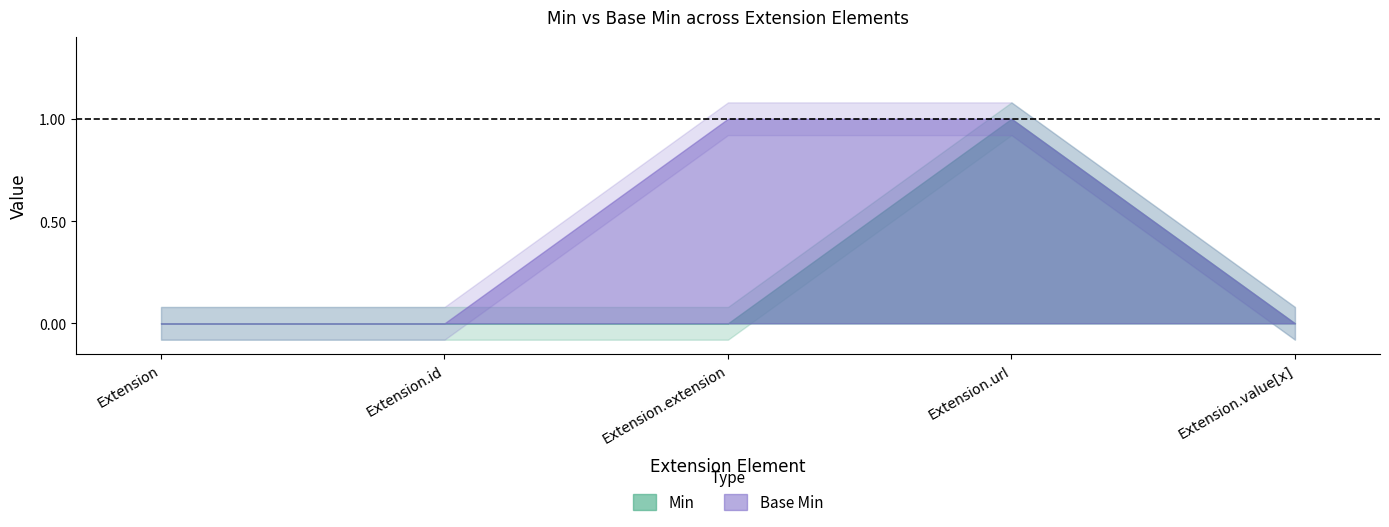

What is the highest value of the Base Min series?

1